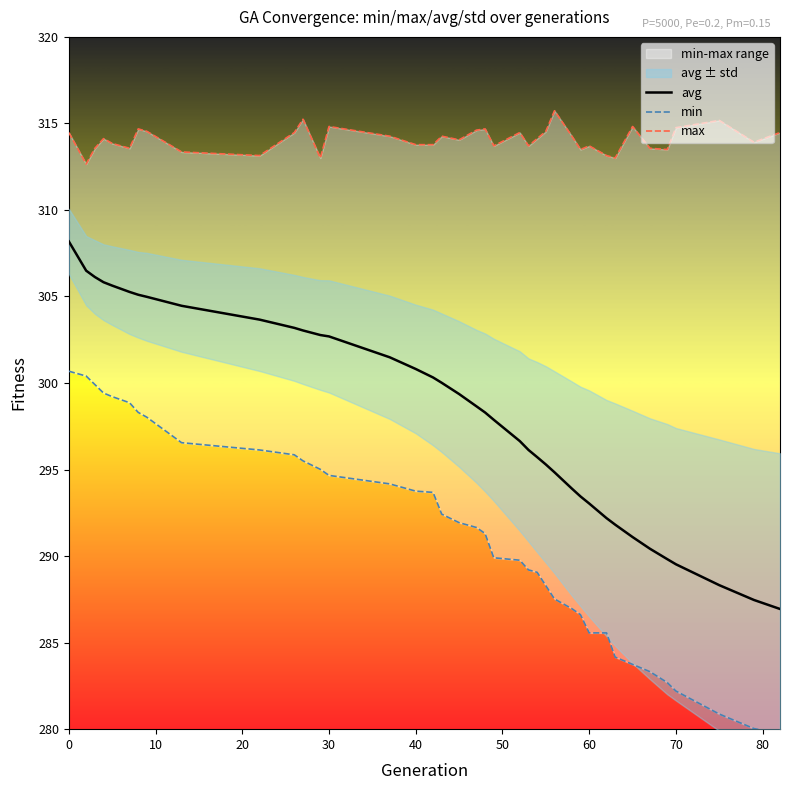

How many lines are shown in the chart?

3